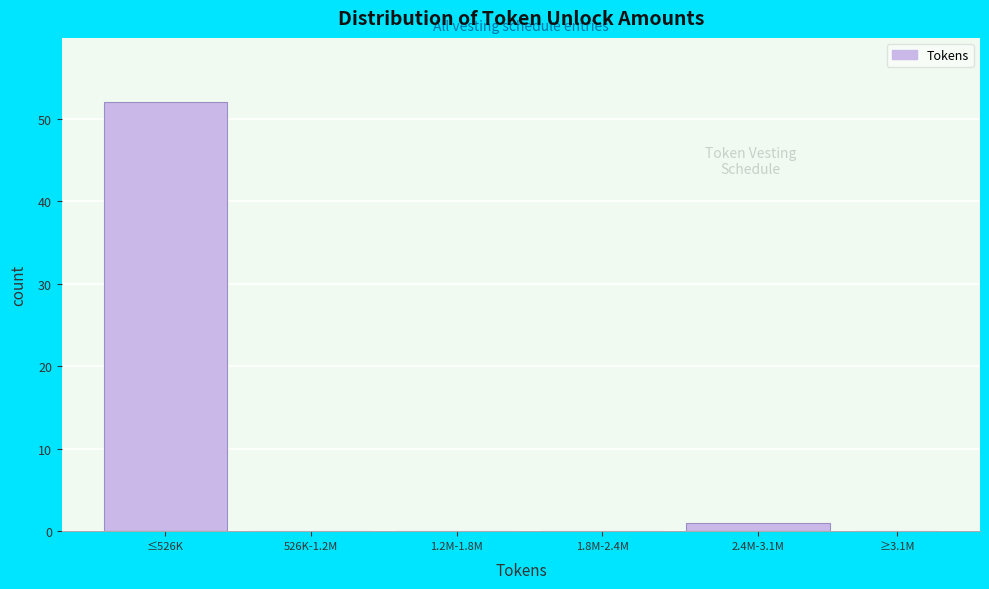

Reading right to left, extract all data points from this chart.

≥3.1M=0	2.4M-3.1M=1	1.8M-2.4M=0	1.2M-1.8M=0	526K-1.2M=0	≤526K=52